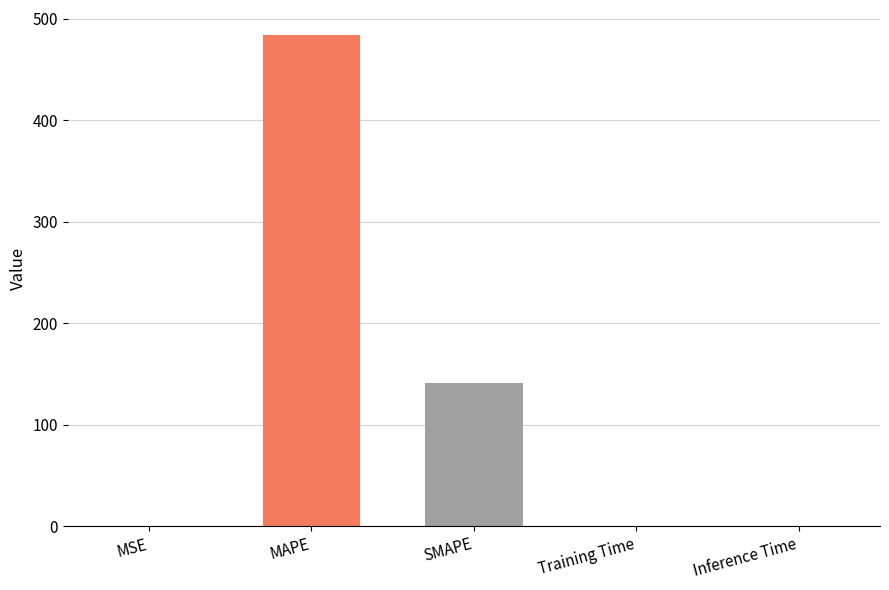

Where is the data nearest to the value 242?

SMAPE